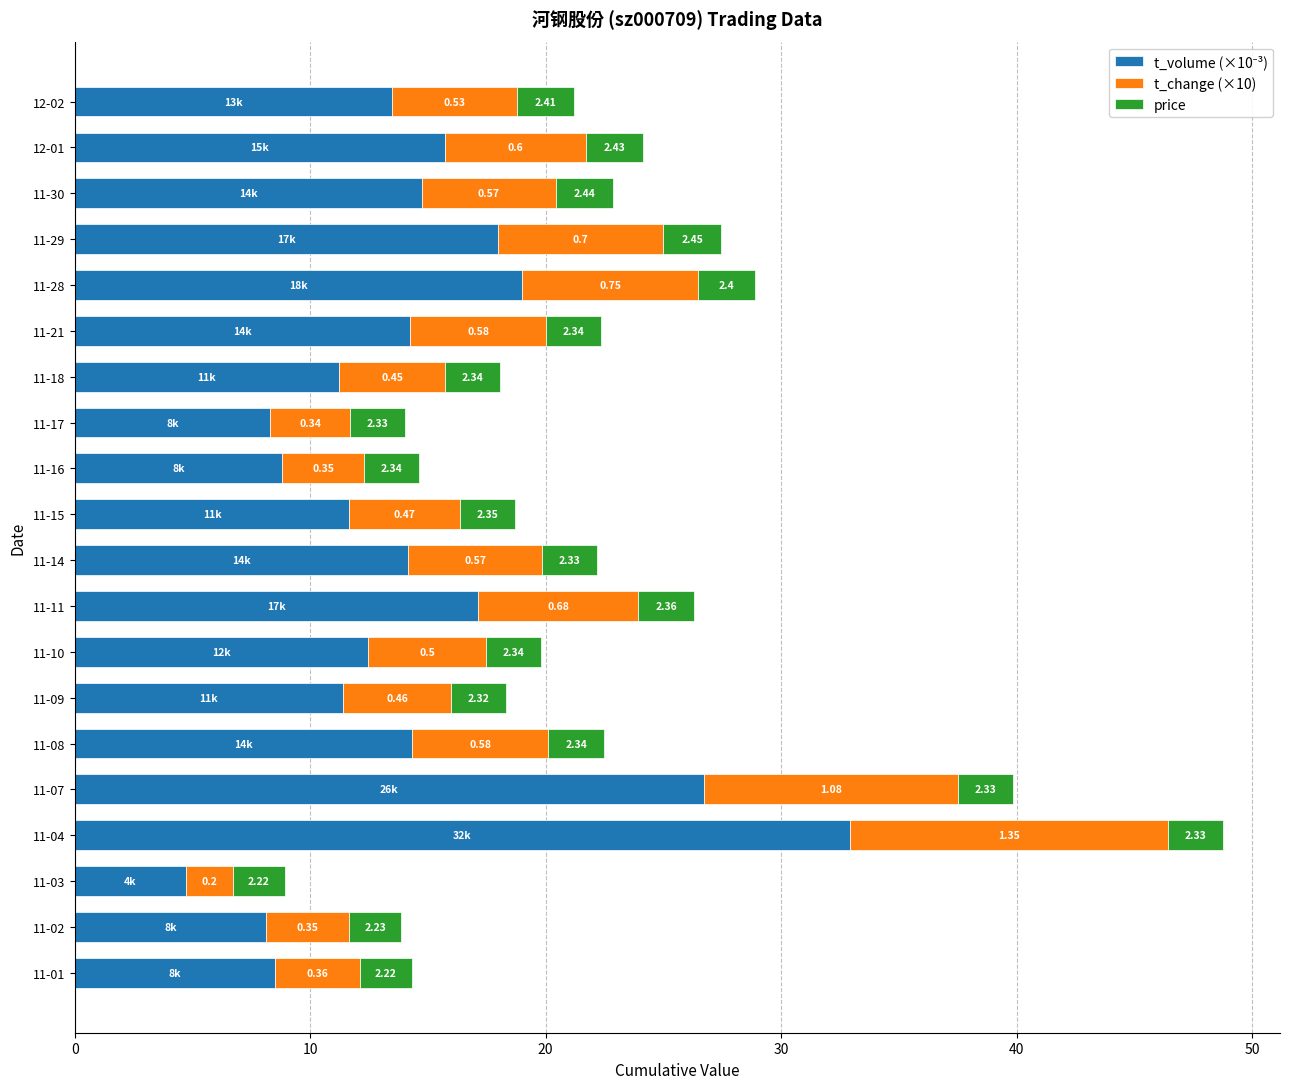

At which category is the sum across all series the highest?

11-04